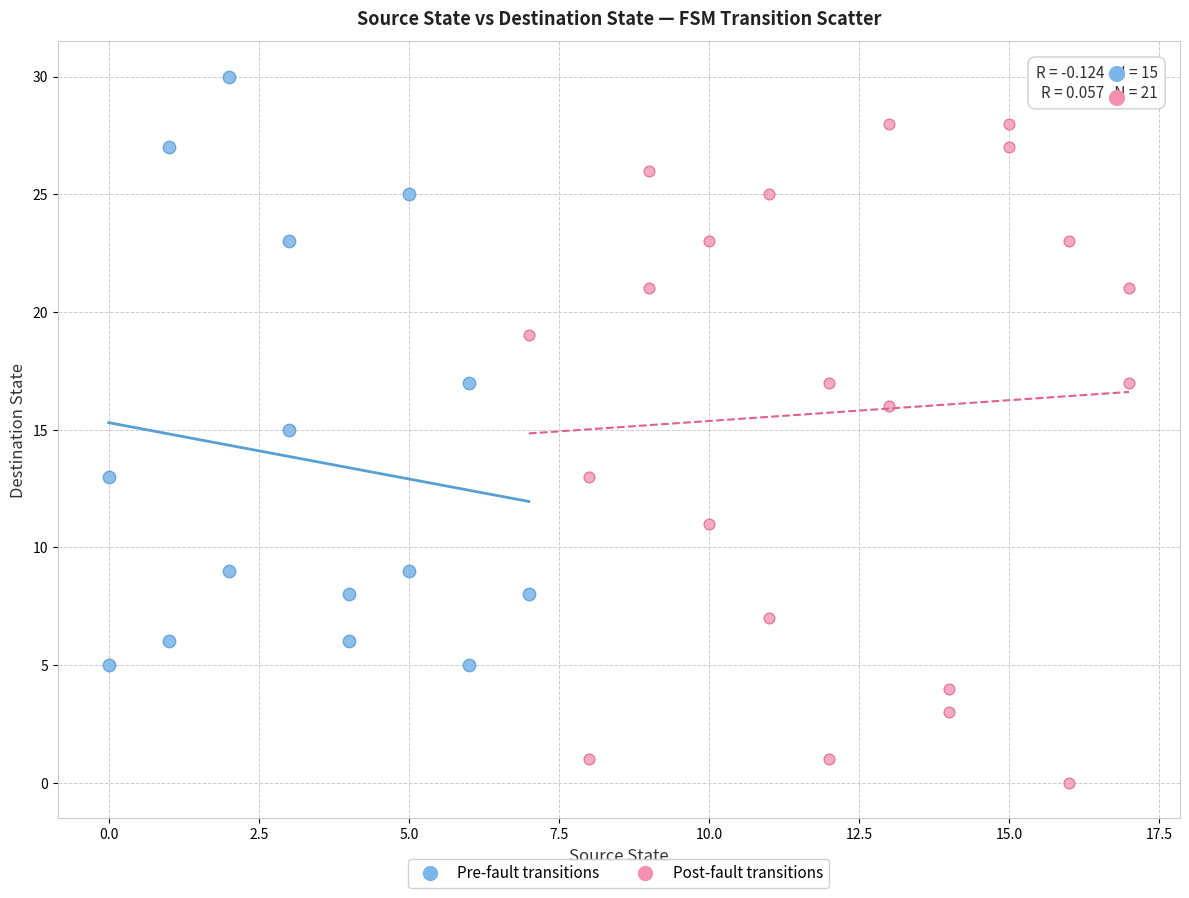

Which series contains the highest Y value?

Pre-fault transitions